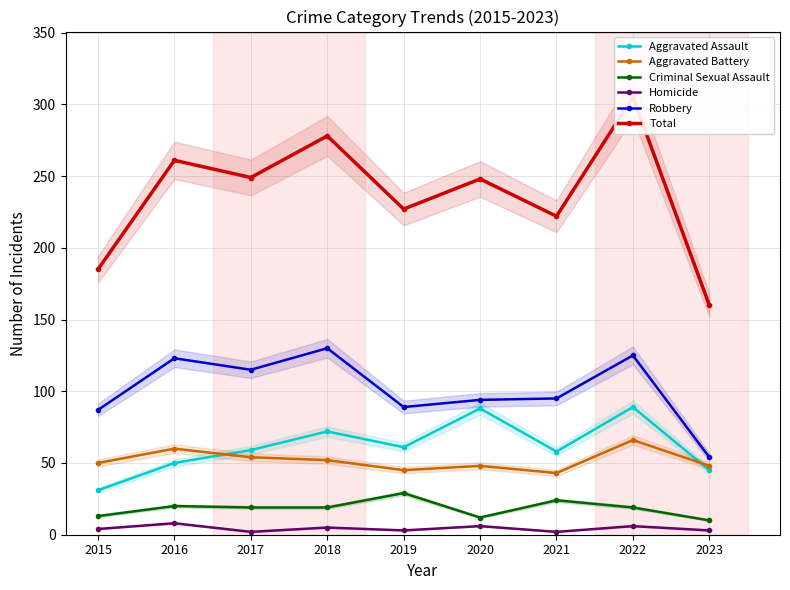

Between 2016 and 2019, which is larger?

2019